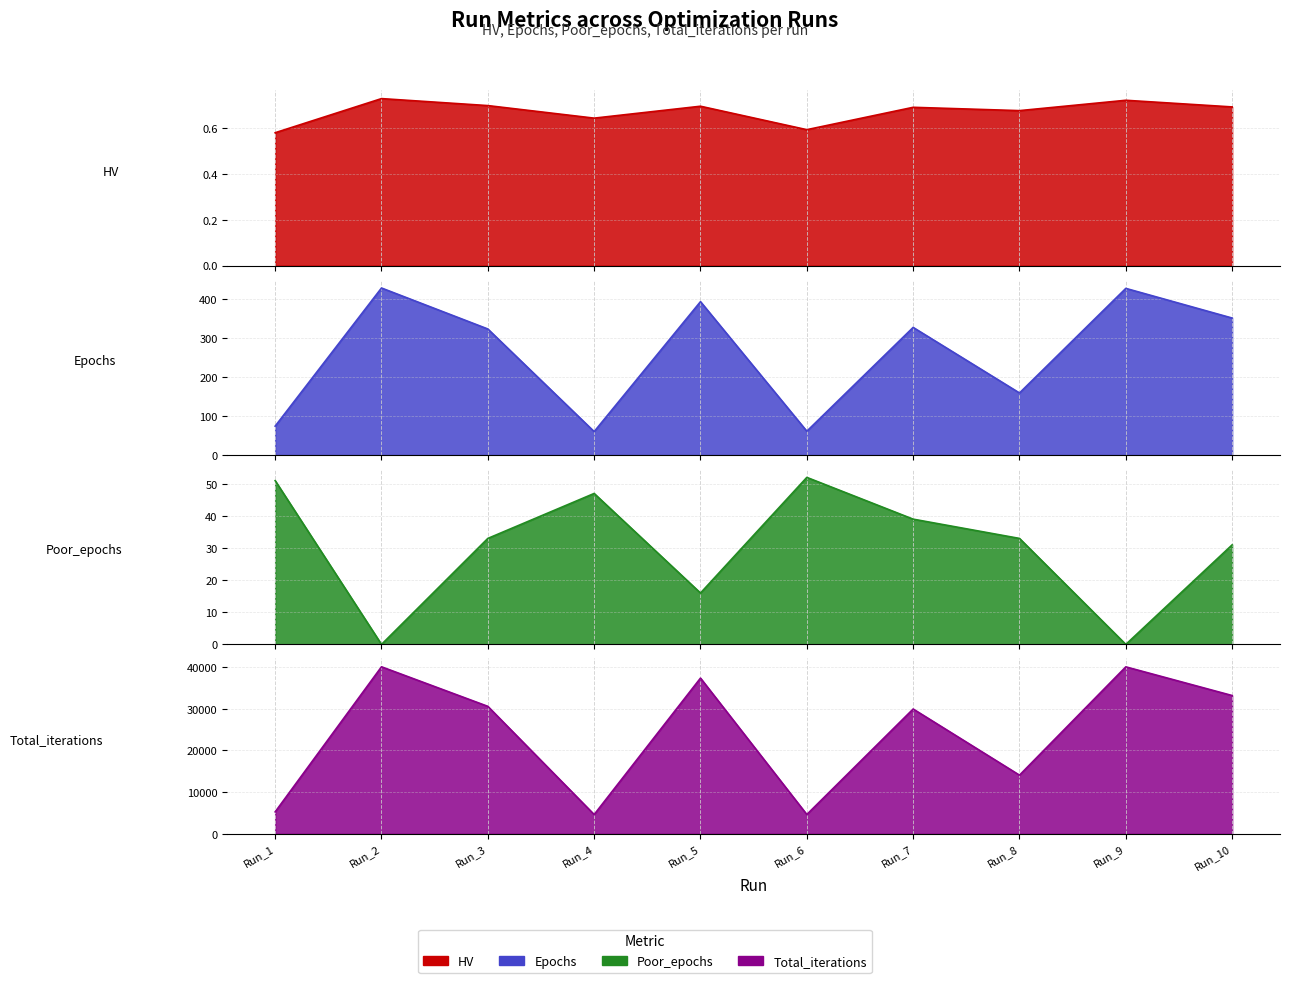

Where is the first local maximum for Poor_epochs?

Run_4